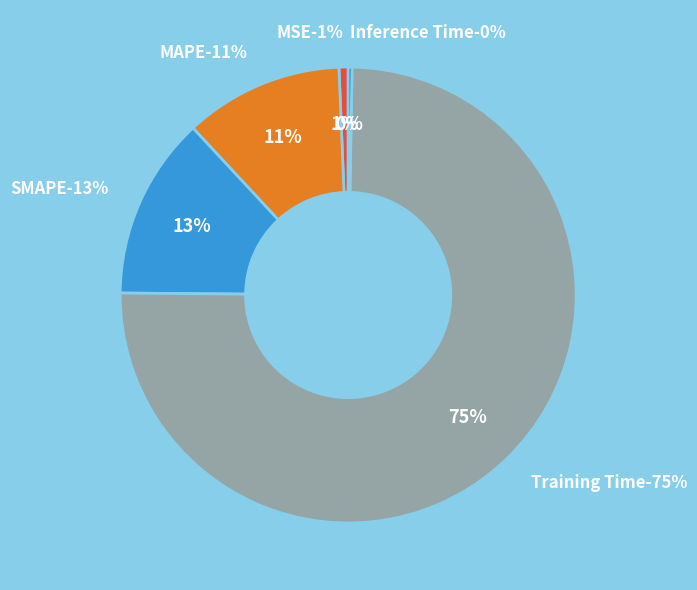

To the nearest percent, what is the difference between the largest and smallest slice percentages?

75%